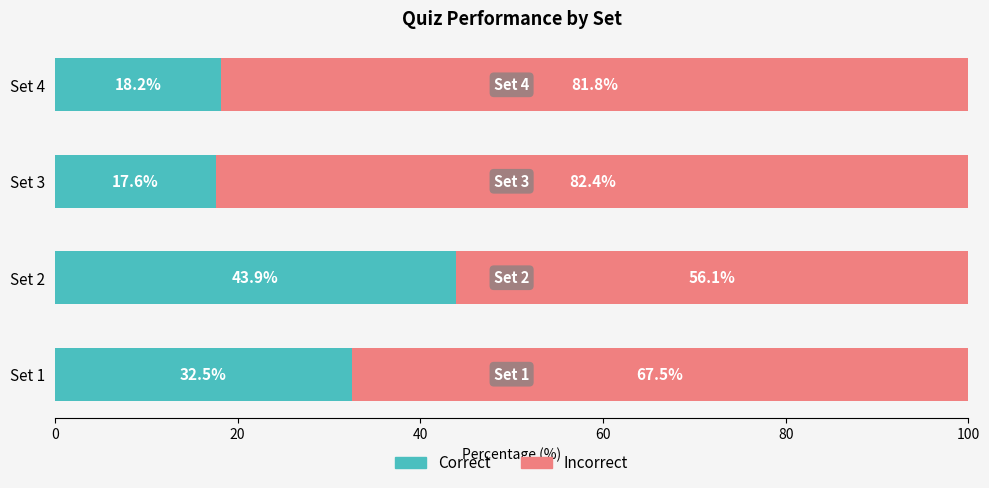

Where is Correct nearest to the value 30?

Set 1